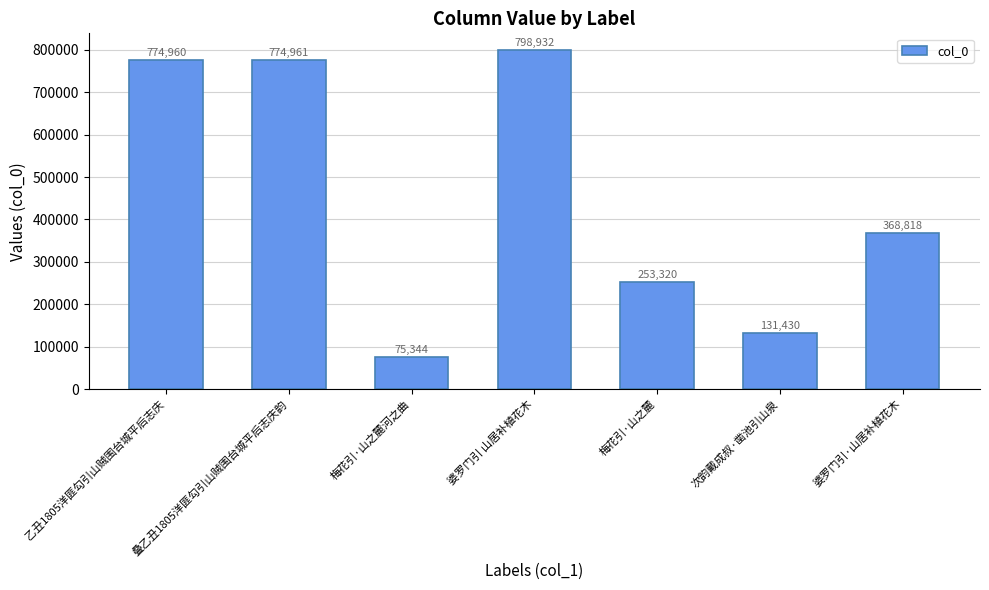

Rank the categories by value from lowest to highest.

梅花引·山之麓河之曲, 次韵戴成叔·凿池引山泉, 梅花引·山之麓, 婆罗门引·山居补植花木, 乙丑1805洋匪勾引山贼围台城平后志庆, 叠乙丑1805洋匪勾引山贼围台城平后志庆韵, 婆罗门引 山居补植花木